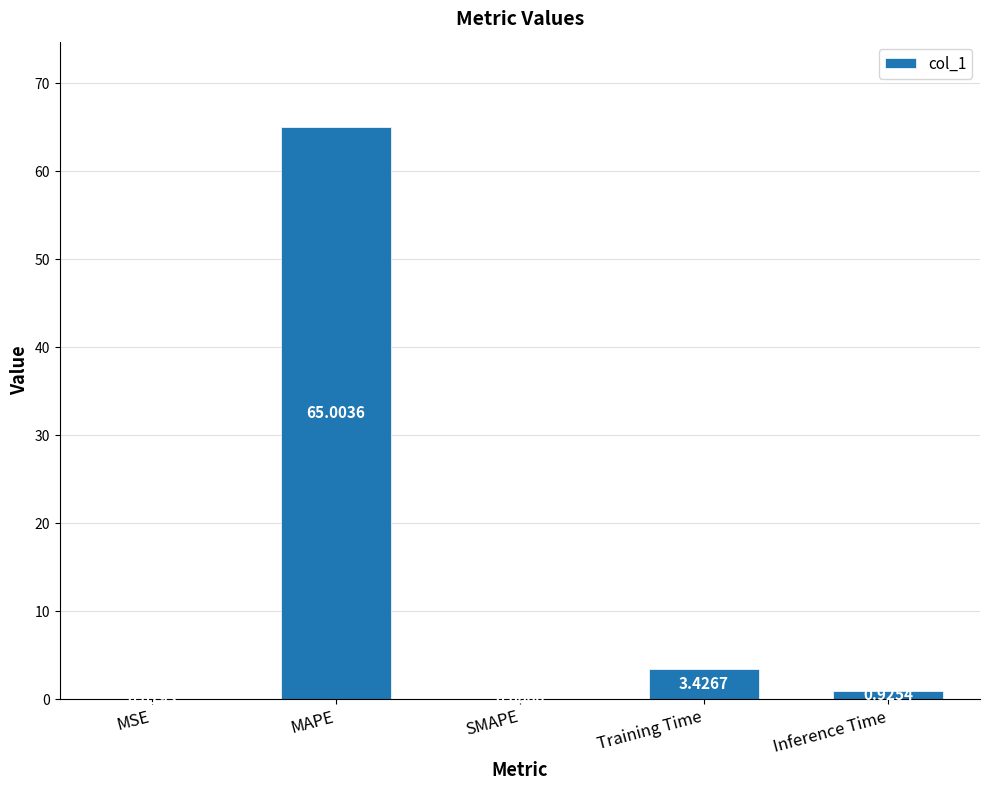

Which has a higher value, MAPE or MSE?

MAPE